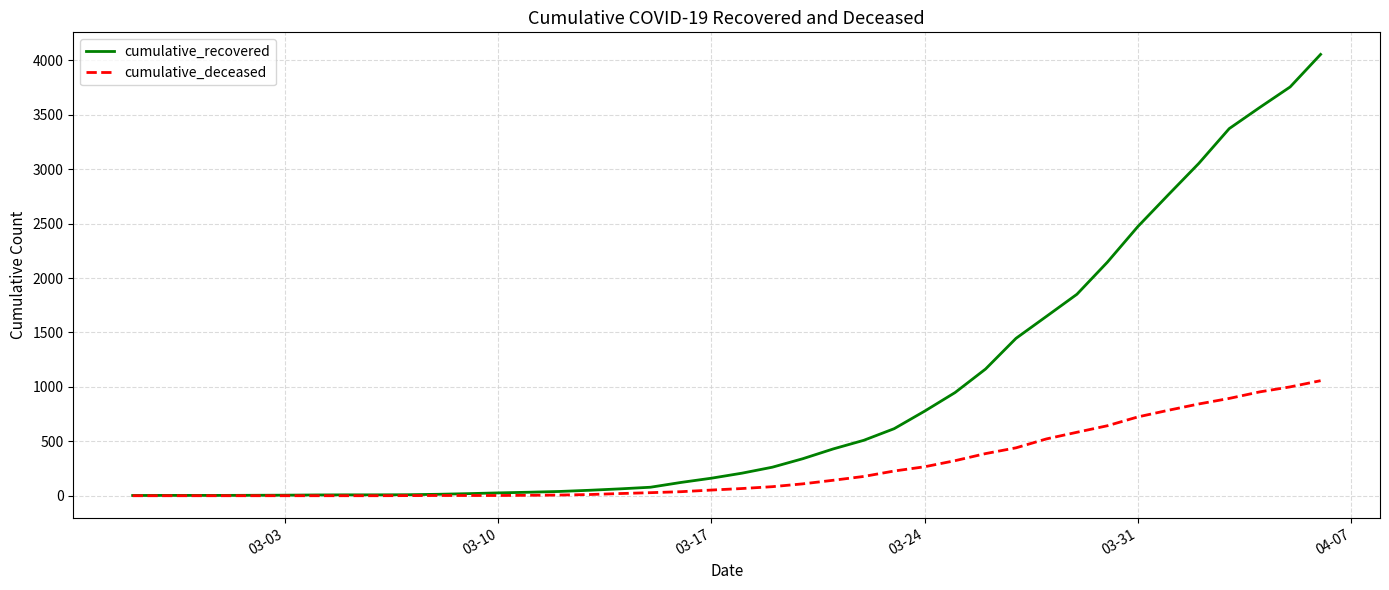

Which series has the widest spread of values?

cumulative_recovered